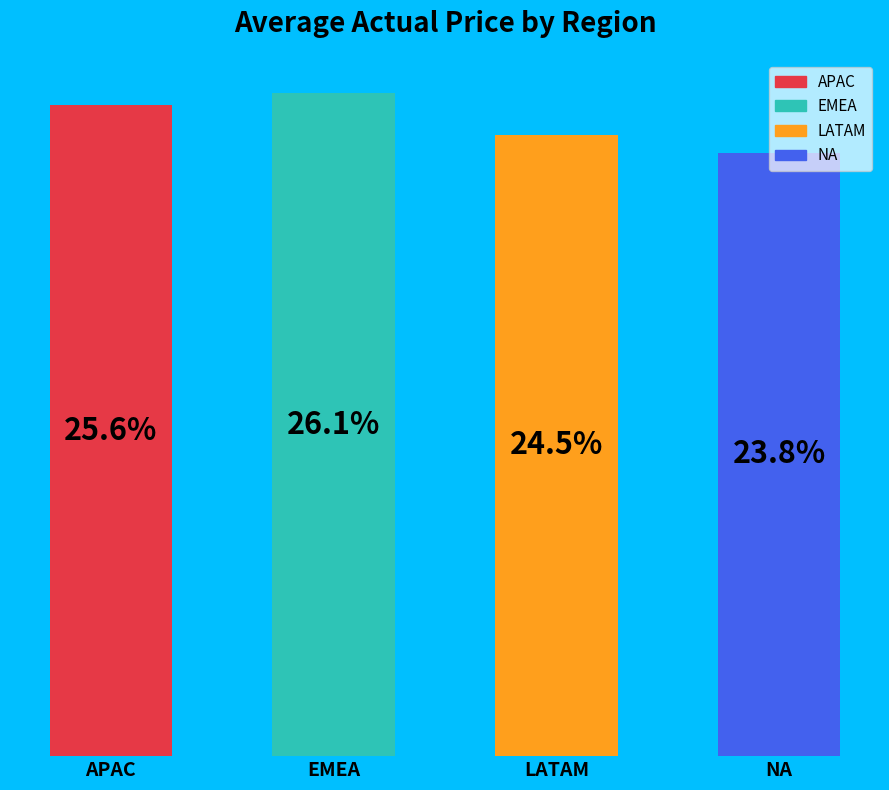

Which has a higher value, NA or LATAM?

LATAM